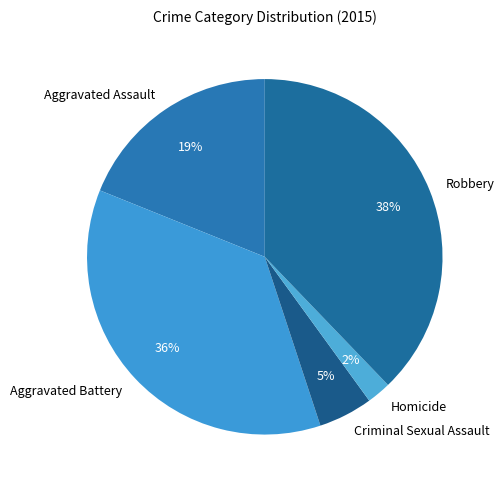

To the nearest percent, what is the difference between the largest and smallest slice percentages?

36%